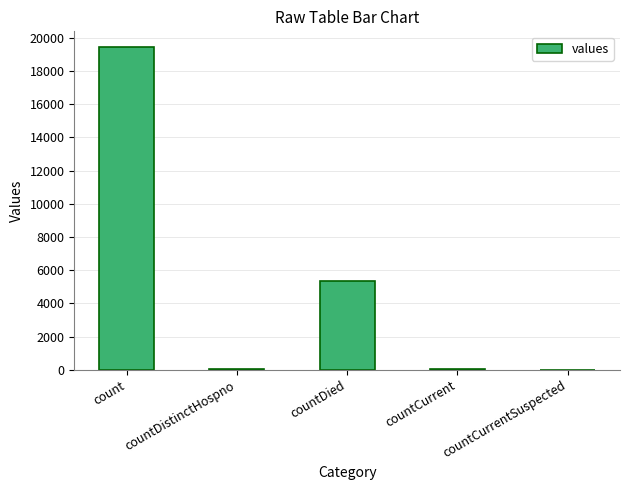

The chart shows a value of 19420 at count. True or false?

True